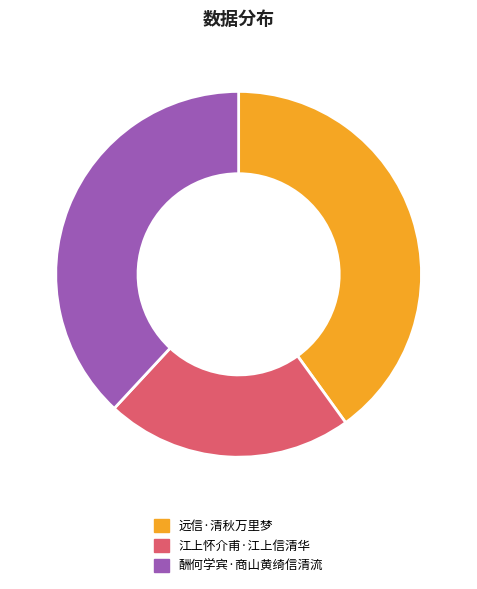

Do 酬何学宾·商山黄绮信清流 and 江上怀介甫·江上信清华 together represent more than half of the pie?

Yes